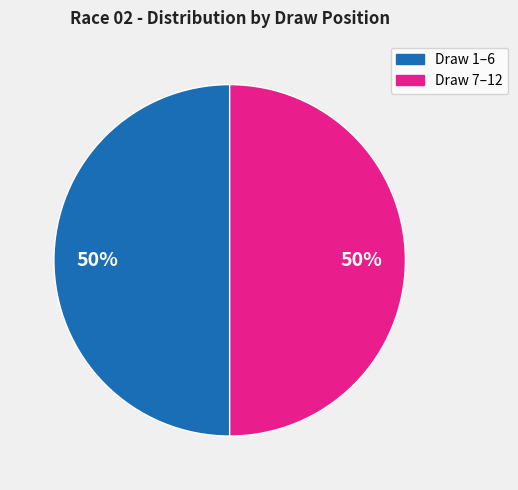

How many segments does this pie chart have?

2